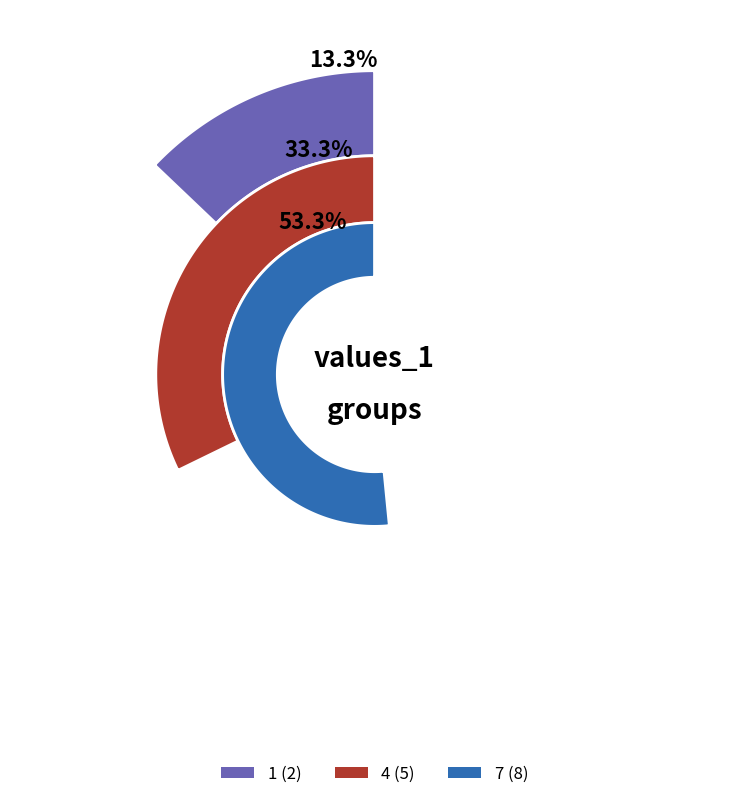

To the nearest percent, what portion does 1 represent?

13%